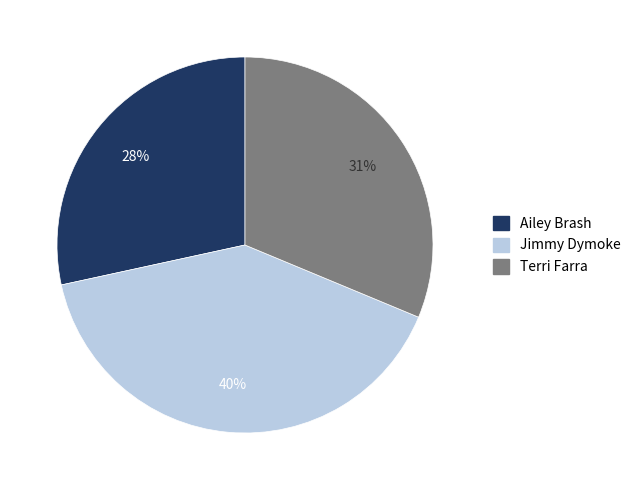

Which has a higher value, Jimmy Dymoke or Ailey Brash?

Jimmy Dymoke